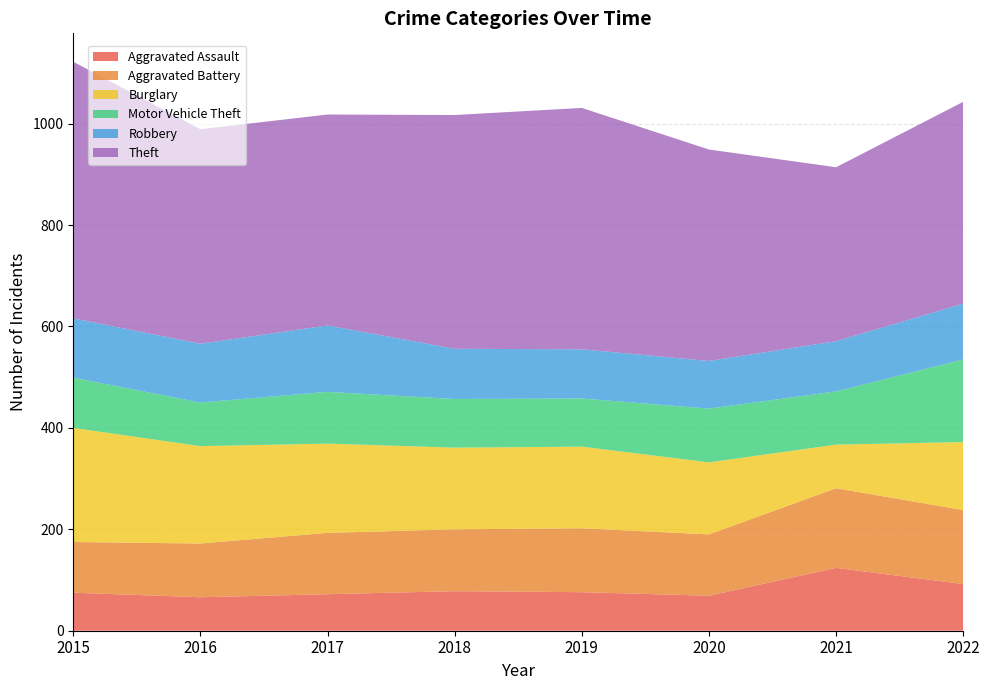

Reading left to right, extract all data points from this chart.

Aggravated Assault: 75	66	72	78	76	69	124	92
Aggravated Battery: 100	106	121	122	126	121	157	146
Burglary: 225	192	176	161	161	142	86	134
Motor Vehicle Theft: 99	86	102	96	95	106	105	163
Robbery: 117	116	131	99	97	94	99	110
Theft: 506	423	416	461	476	417	343	398